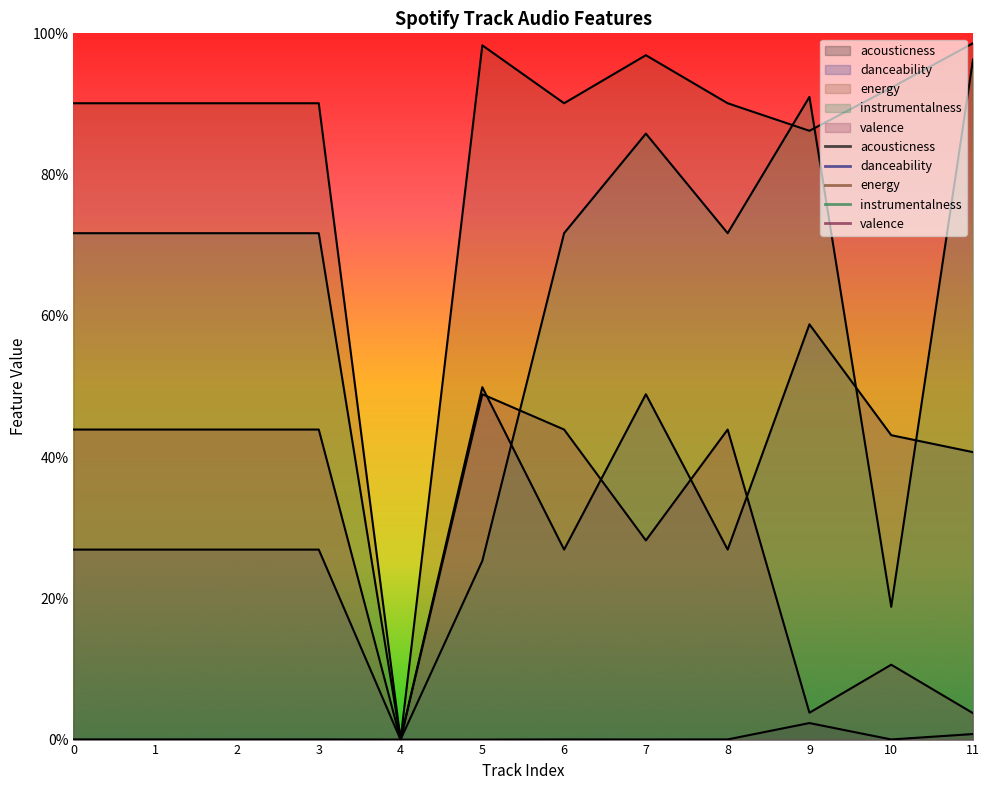

Which series ends up on top after the final intersection of danceability and valence?

danceability